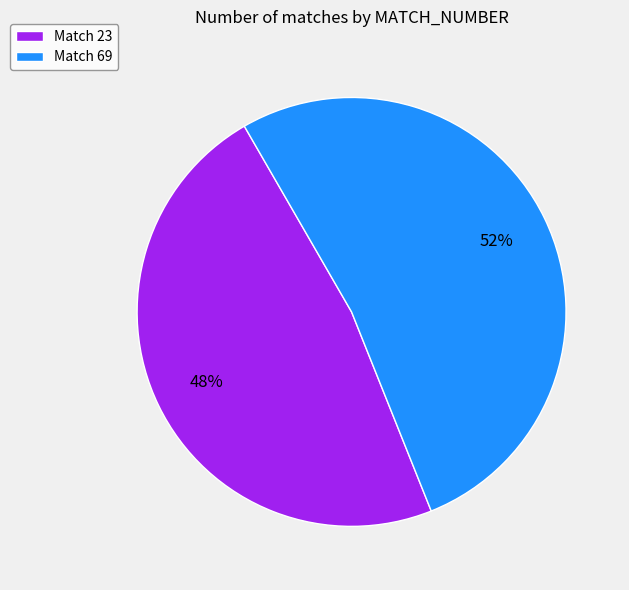

The Match 69 slice represents 62% of the pie. True or false?

False